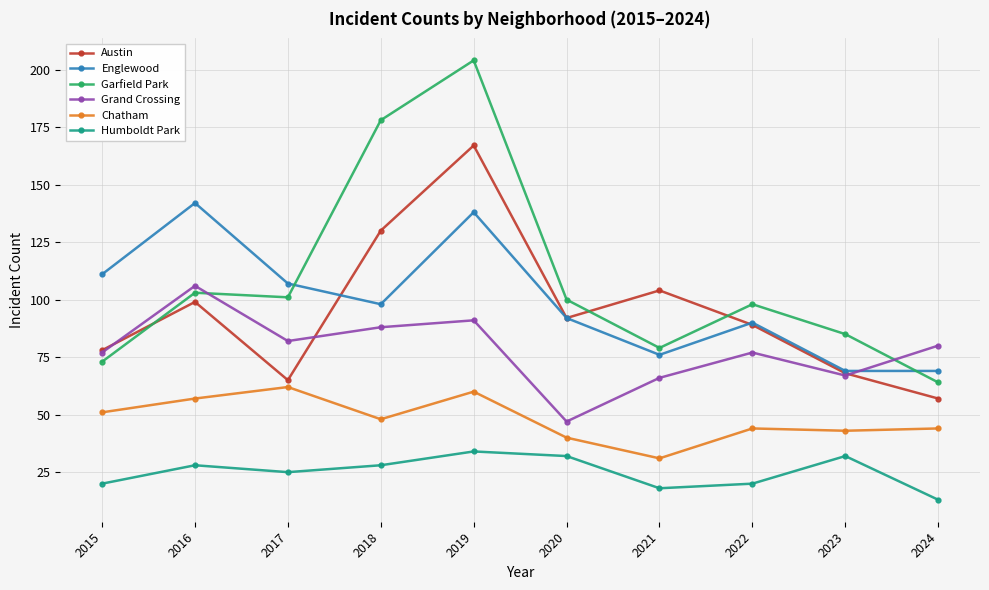

Between 2019 and 2022, which series saw the biggest shift?

Garfield Park